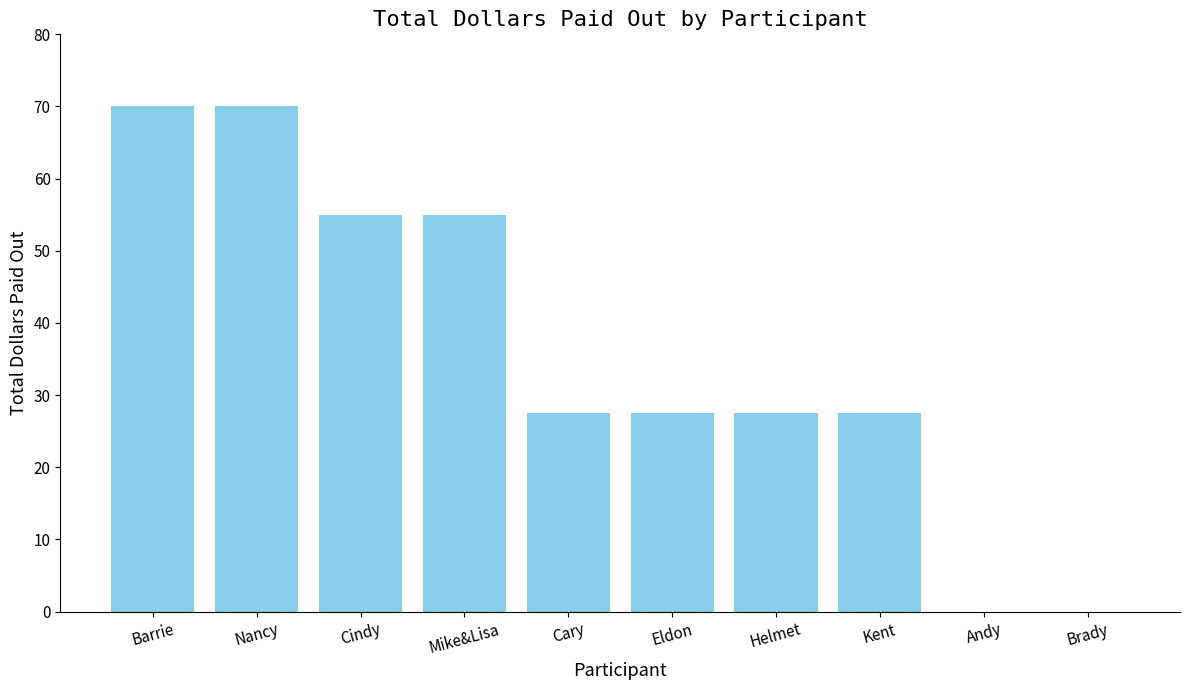

What is the change in value from Helmet to Brady?

-27.5